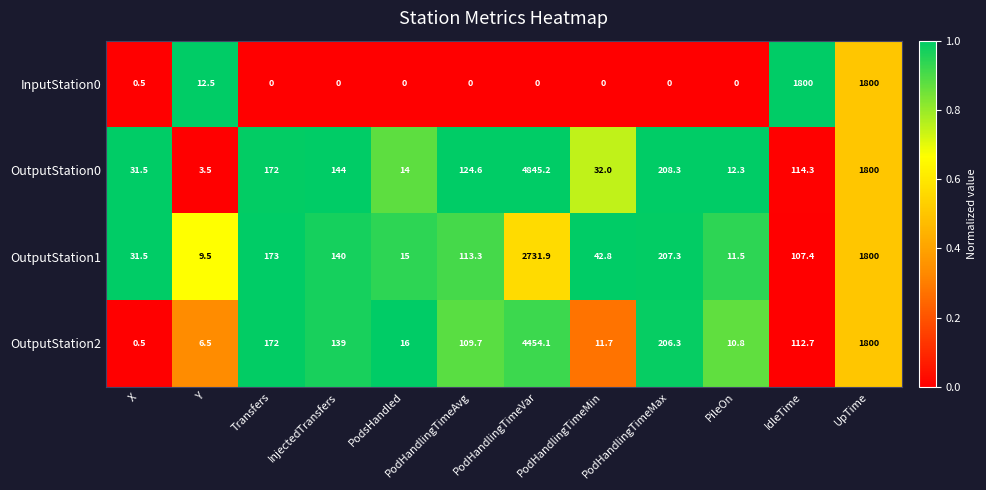

What is the difference between the OutputStation1 values at PodHandlingTimeMax and PodHandlingTimeAvg?

94.0